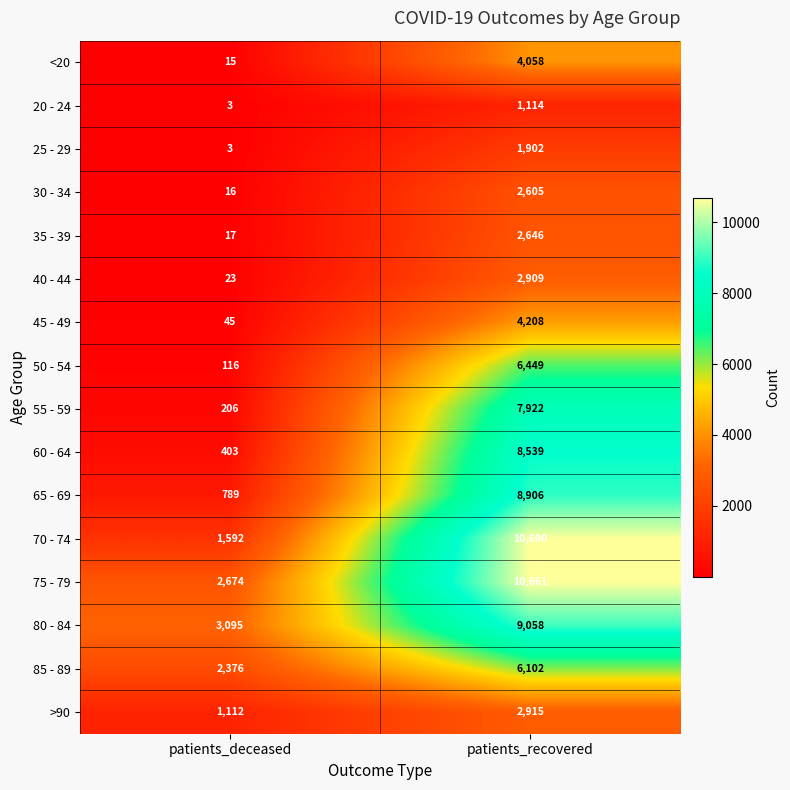

At which label does 45 - 49 reach its minimum?

patients_deceased